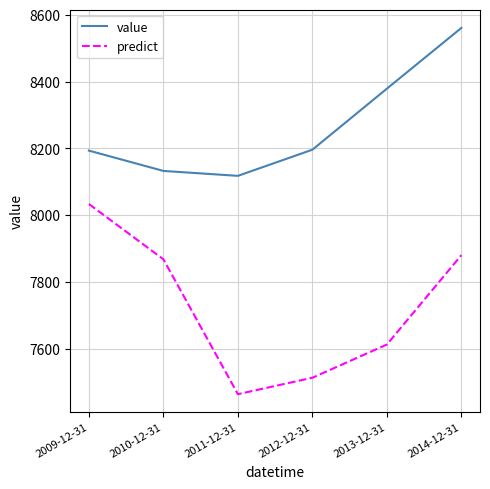

What is the minimum value shown in the chart?

7463.5